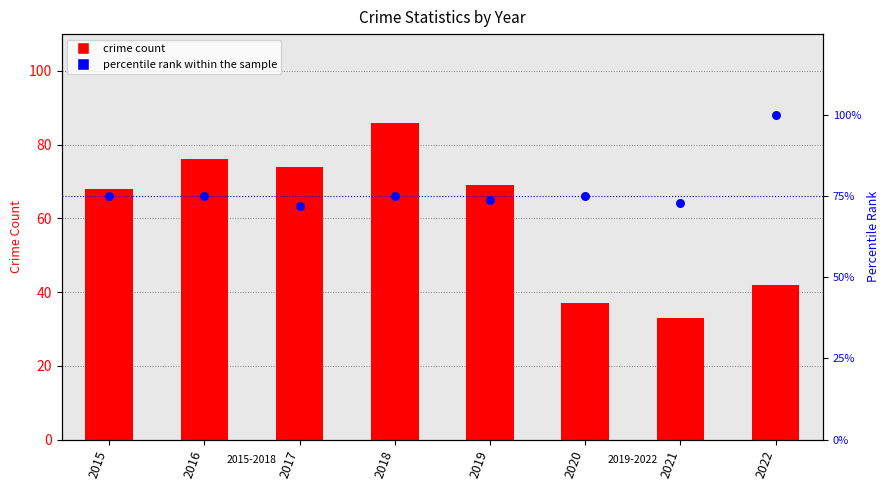

Which series has the widest spread of Y values?

crime count